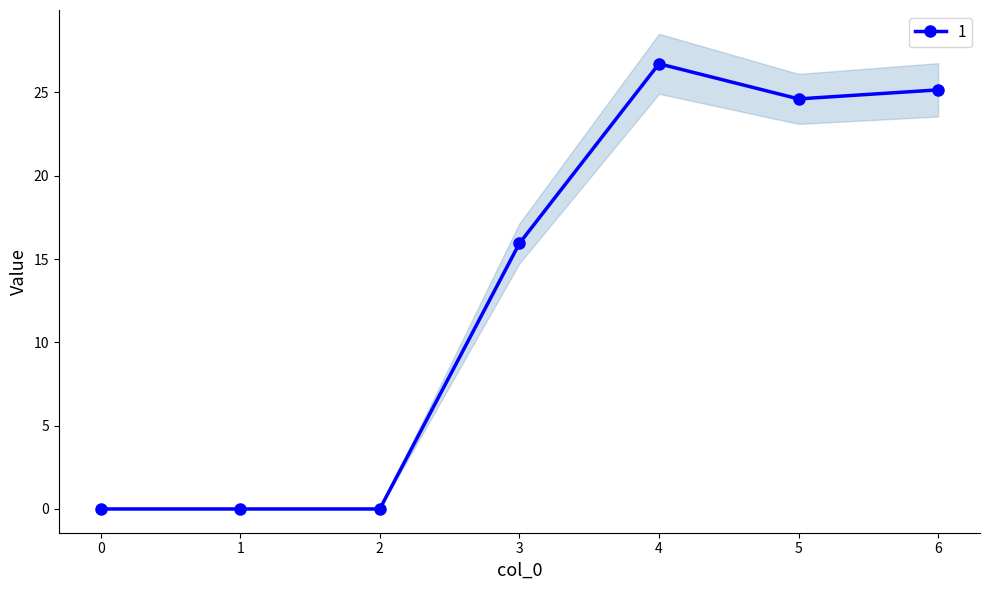

Which has a higher value, 3 or 6?

6